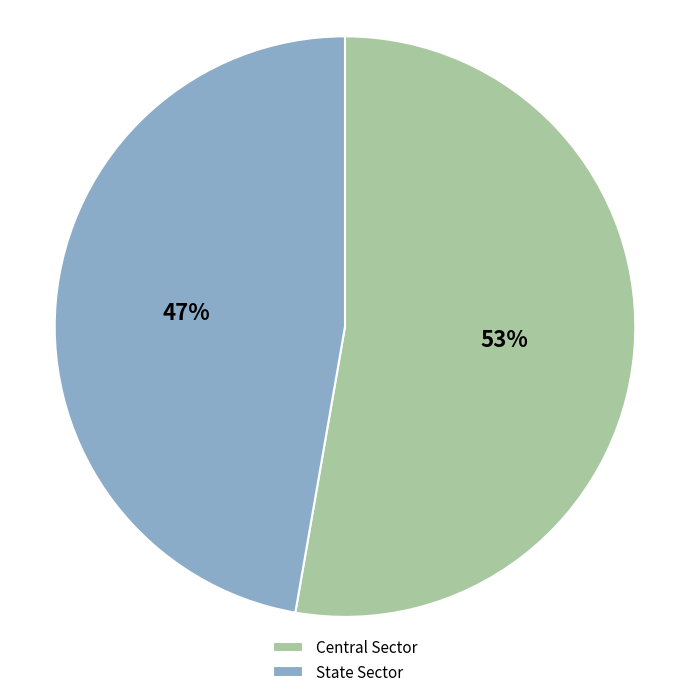

To the nearest percent, what is the combined percentage of Central Sector and State Sector?

100%